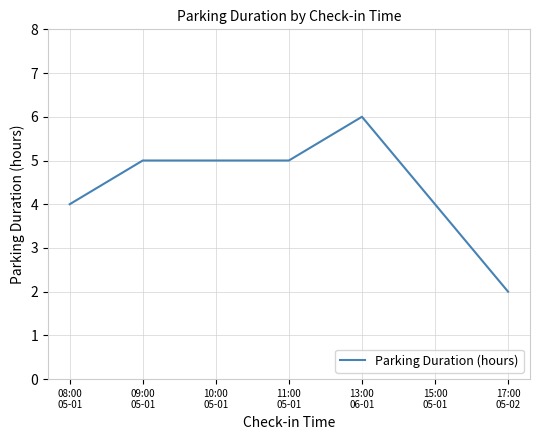

What is the difference between the values at 17:00
05-02 and 08:00
05-01?

2